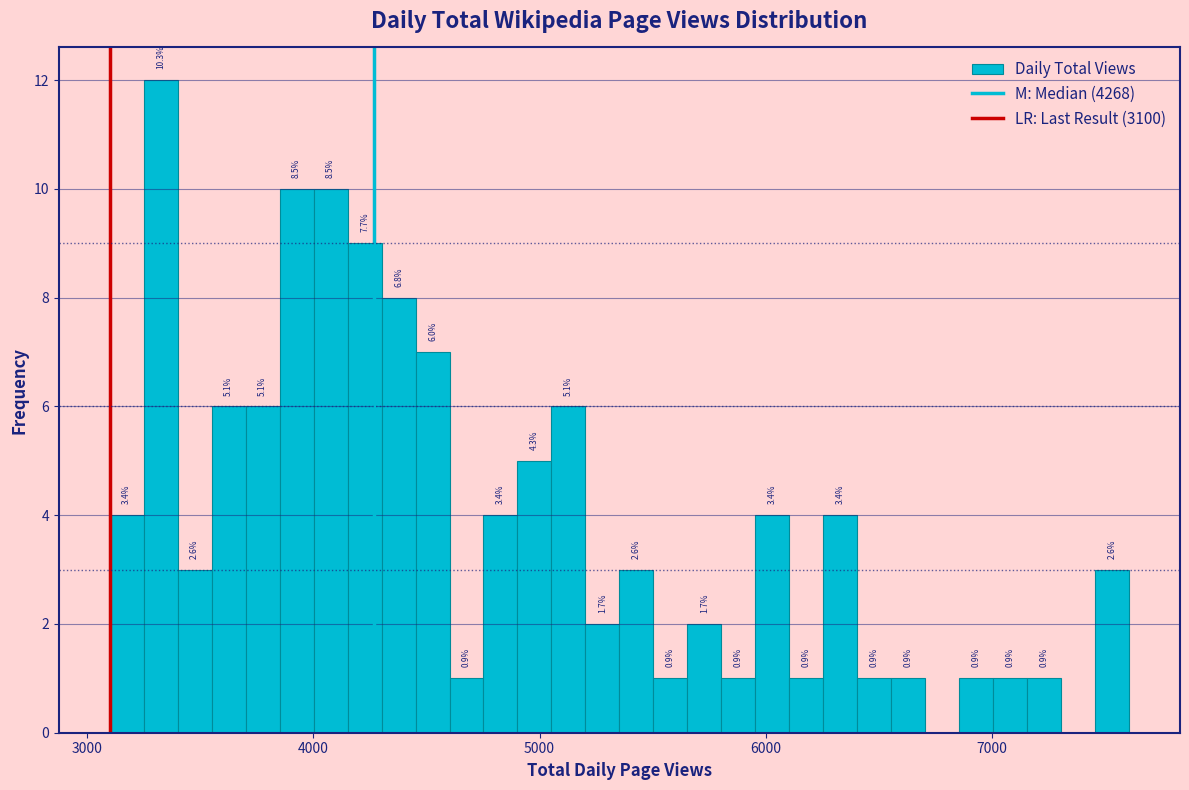

Read against the x-axis, roughly where is the centre of the tallest bar?

3300